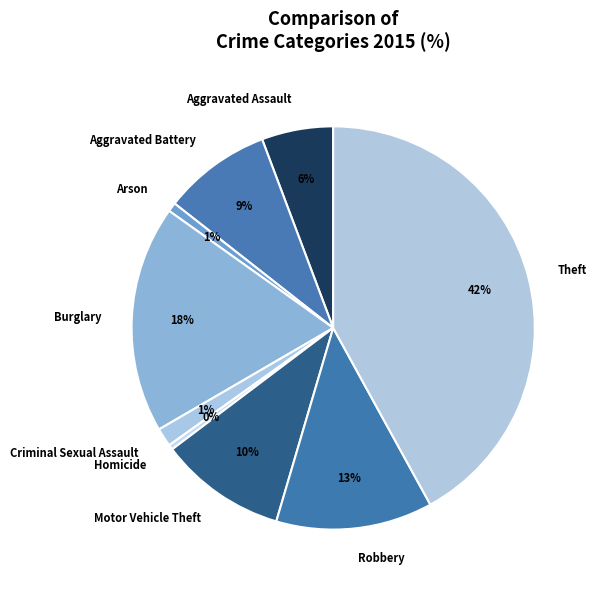

To the nearest percent, what is the combined percentage of Homicide and Robbery?

13%